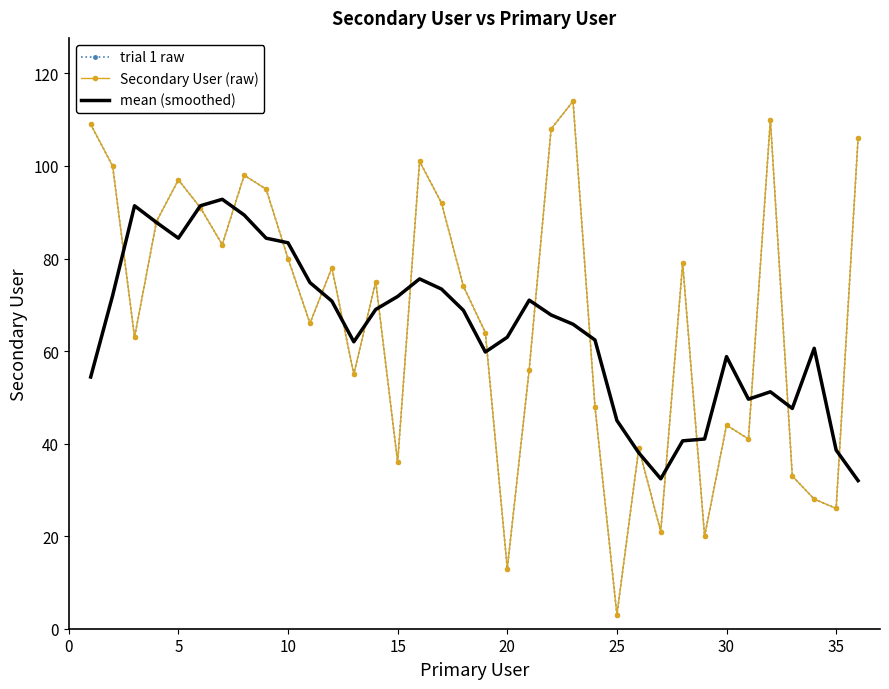

Reading left to right, extract all data points from this chart.

trial 1 raw: 109.0	100.0	63.0	88.0	97.0	91.0	83.0	98.0	95.0	80.0	66.0	78.0	55.0	75.0	36.0	101.0	92.0	74.0	64.0	13.0	56.0	108.0	114.0	48.0	3.0	39.0	21.0	79.0	20.0	44.0	41.0	110.0	33.0	28.0	26.0	106.0
Secondary User (raw): 109.0	100.0	63.0	88.0	97.0	91.0	83.0	98.0	95.0	80.0	66.0	78.0	55.0	75.0	36.0	101.0	92.0	74.0	64.0	13.0	56.0	108.0	114.0	48.0	3.0	39.0	21.0	79.0	20.0	44.0	41.0	110.0	33.0	28.0	26.0	106.0
mean (smoothed): 54.4	72.0	91.4	87.8	84.4	91.4	92.8	89.4	84.4	83.4	74.8	70.8	62.0	69.0	71.8	75.6	73.4	68.8	59.8	63.0	71.0	67.8	65.8	62.4	45.0	38.0	32.4	40.6	41.0	58.8	49.6	51.2	47.6	60.6	38.6	32.0